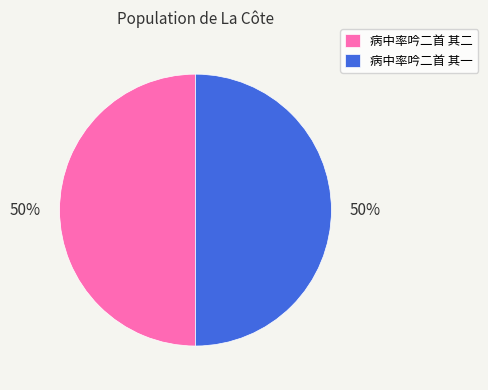

What percentage is the 病中率吟二首 其二 slice, to the nearest percent?

50%